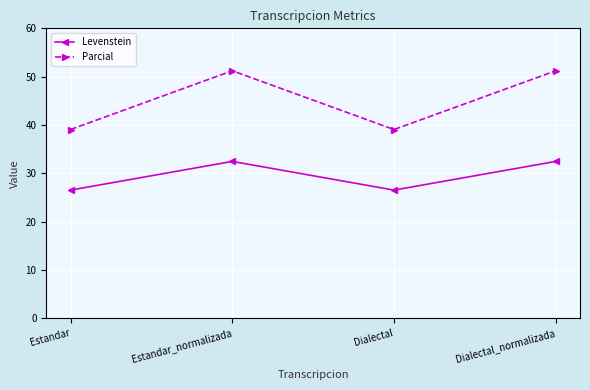

Is it true that Levenstein equals 32.5 at Dialectal_normalizada?

True